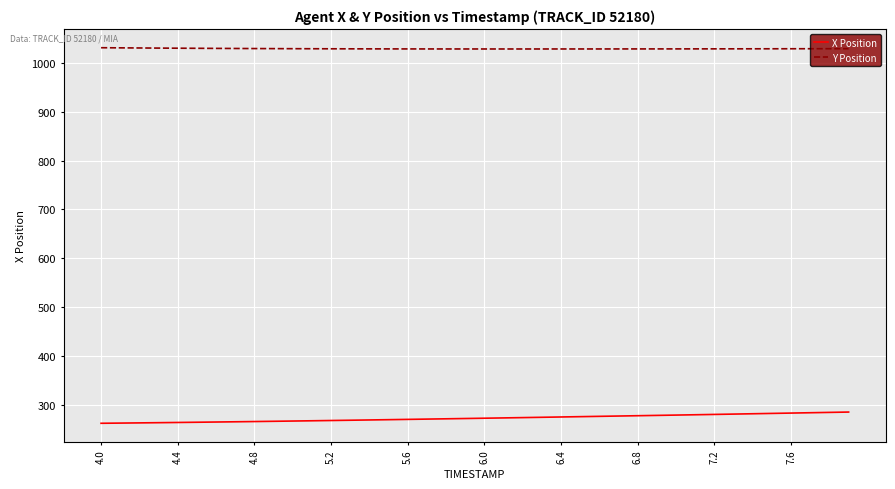

Which series has the largest total across all categories?

Y Position